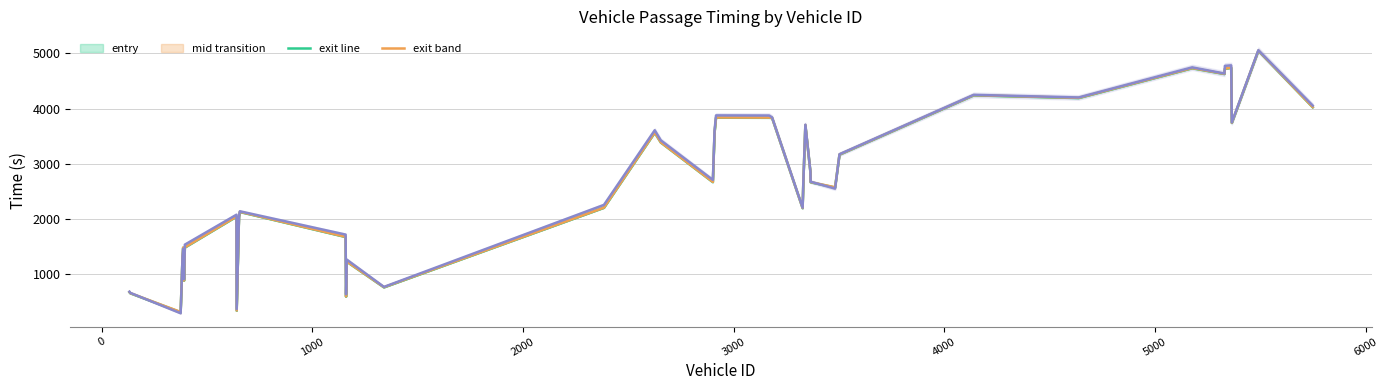

True or false: entry line and mid line intersect in this chart.

False